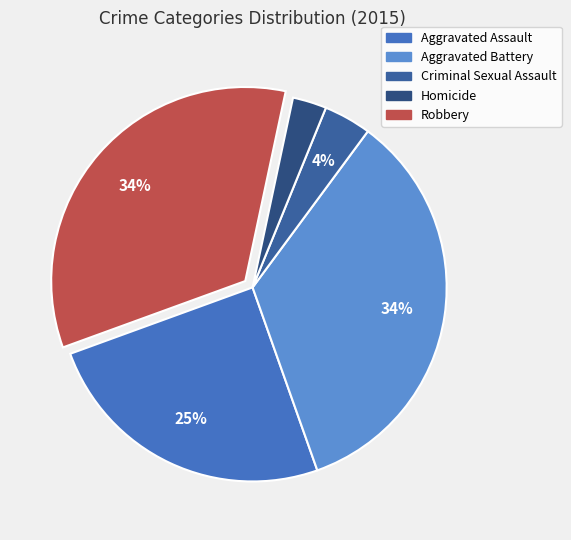

The Aggravated Assault slice represents 25% of the pie. True or false?

True